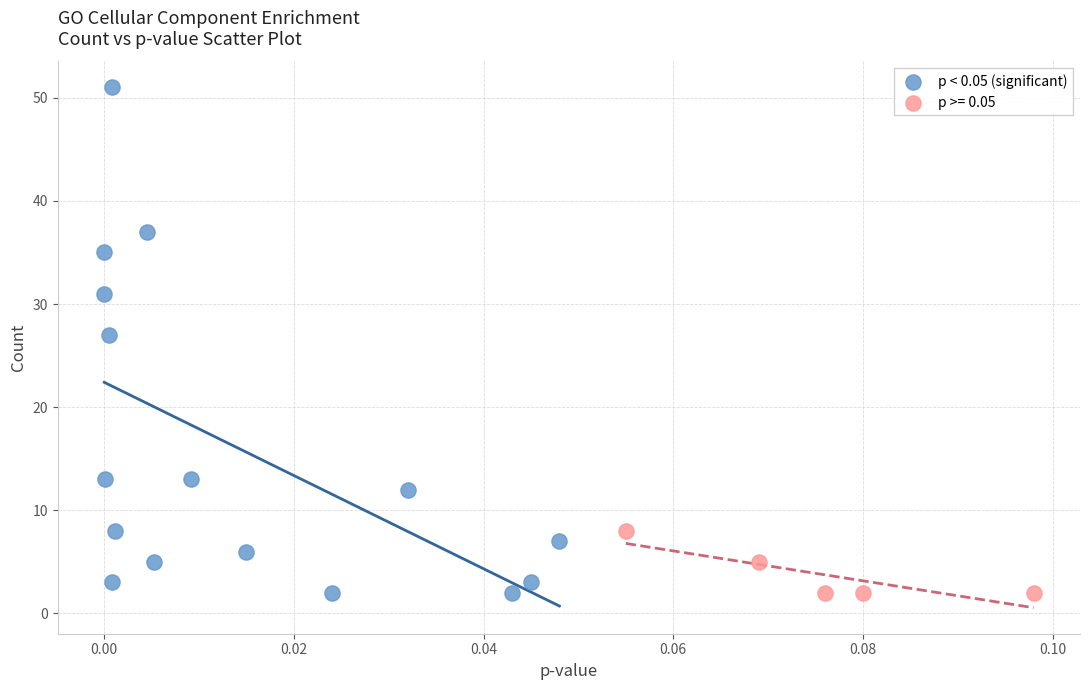

Which series contains the highest Y value?

p < 0.05 (significant)